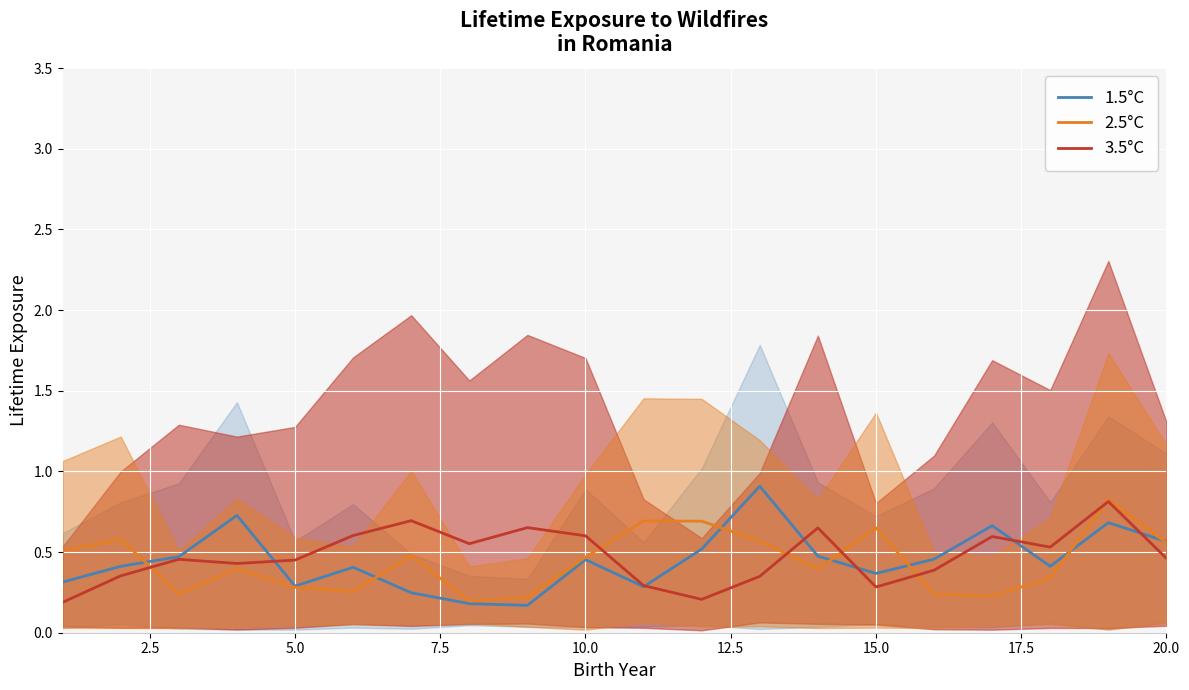

How many intersections are there between 2.5°C and 1.5°C?

7